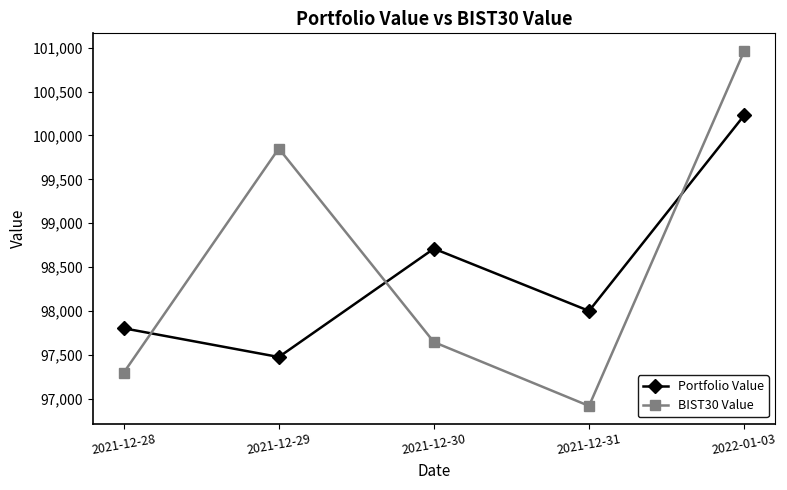

After their last crossing, which series has the higher values: Portfolio Value or BIST30 Value?

BIST30 Value